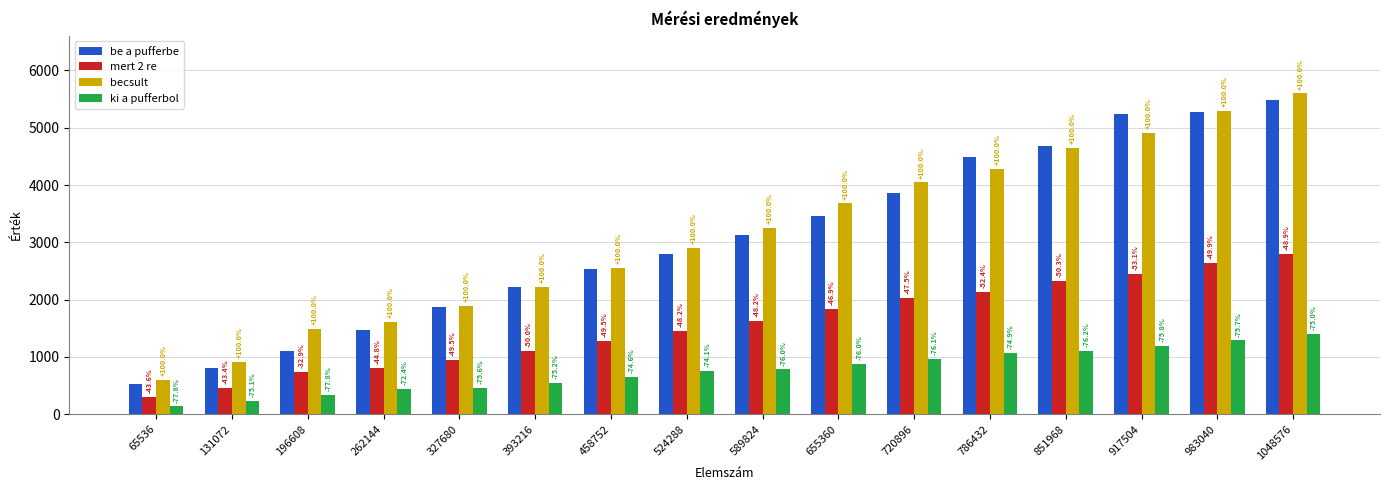

What is the difference between the mert 2 re values at 196608 and 327680?

204